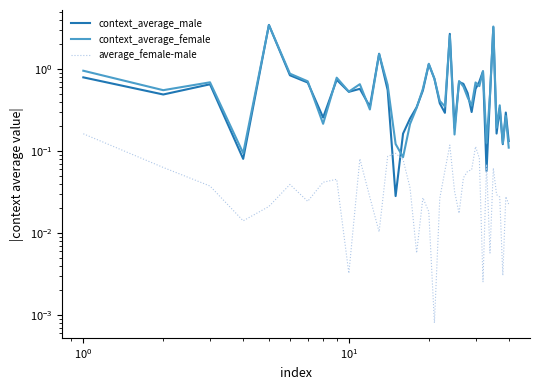

At how many categories does at least one series exceed 0?

40